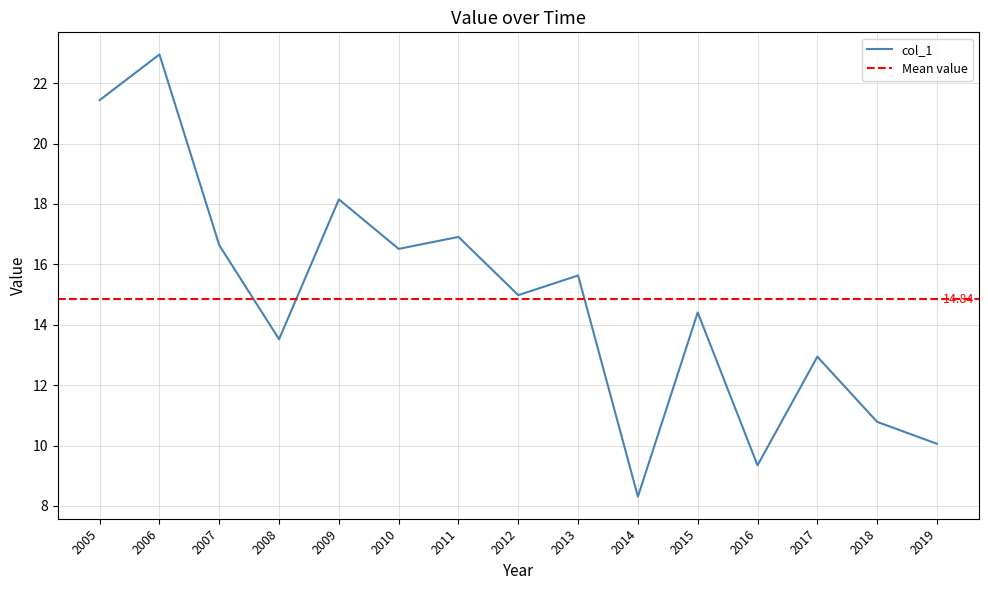

Does the chart have visible grid lines?

Yes